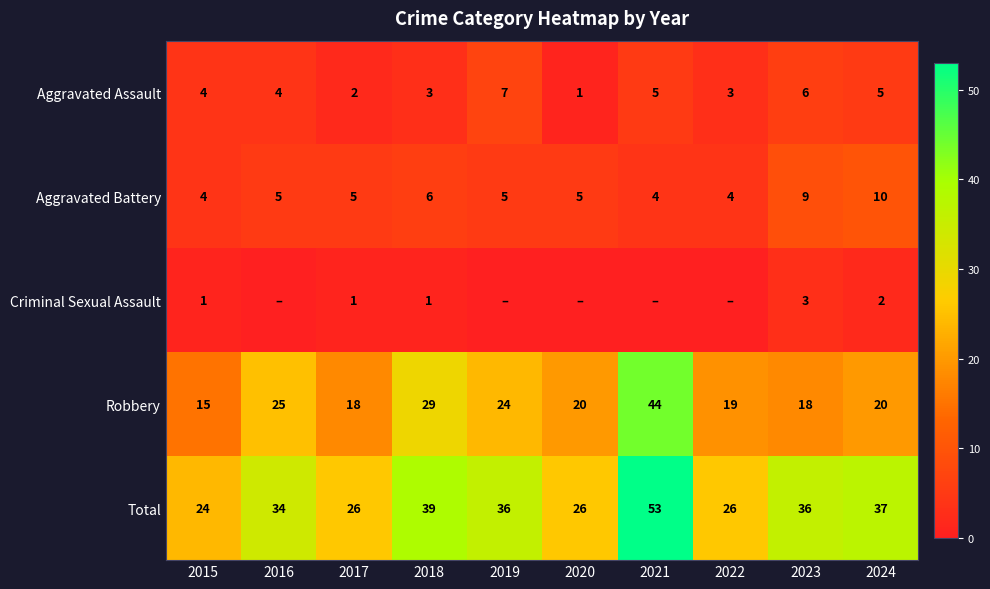

At which category is the sum across all series the highest?

2021